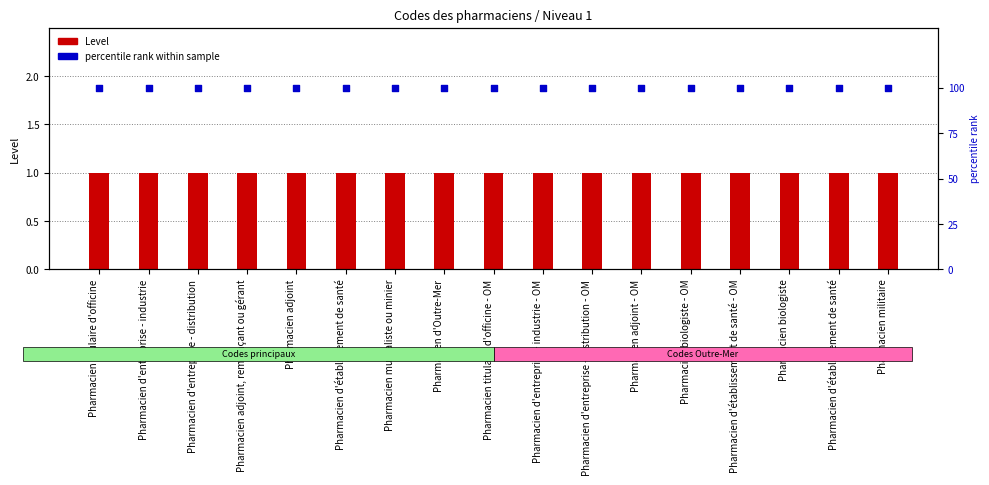

Which series has the largest Y range (max minus min)?

Level